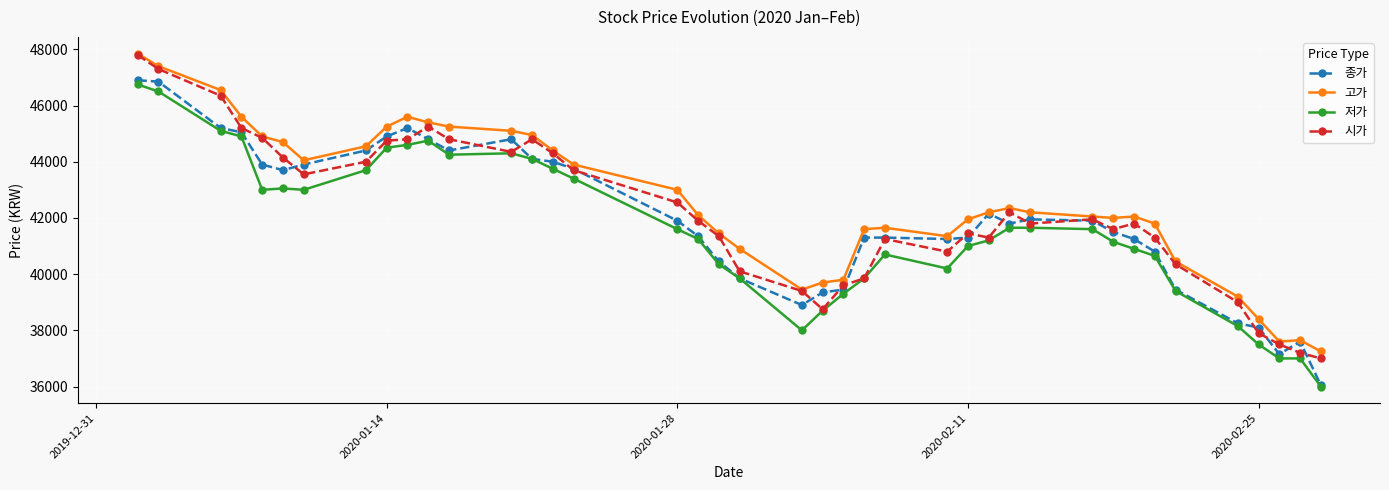

Is this an area chart (filled region under the line)?

No